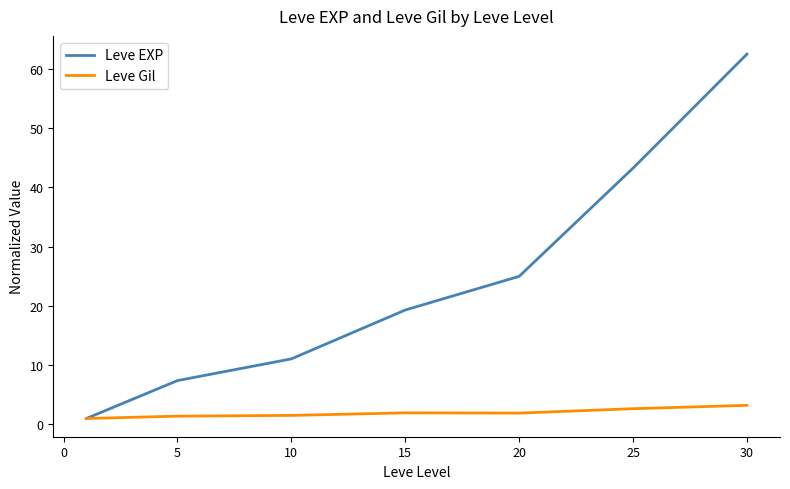

What is the sum of all Leve Gil values?

13.7